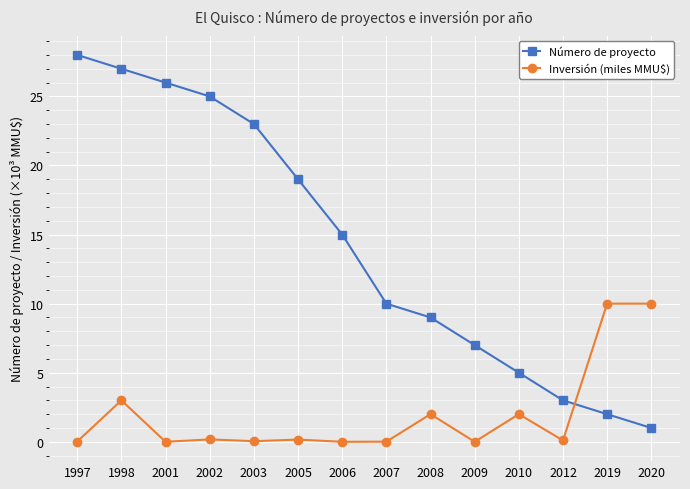

True or false: Inversión (miles MMU$) has a value of 10.0 at 2020.

True